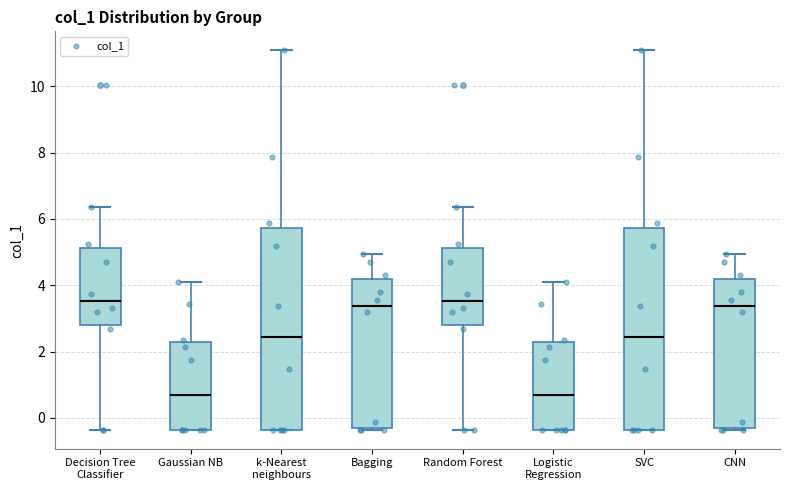

Where does the lower whisker of the box for Decision Tree Classifier end on the y-axis? The values are not printed on the chart, so give them approximately, as read against the axis.

-0.4